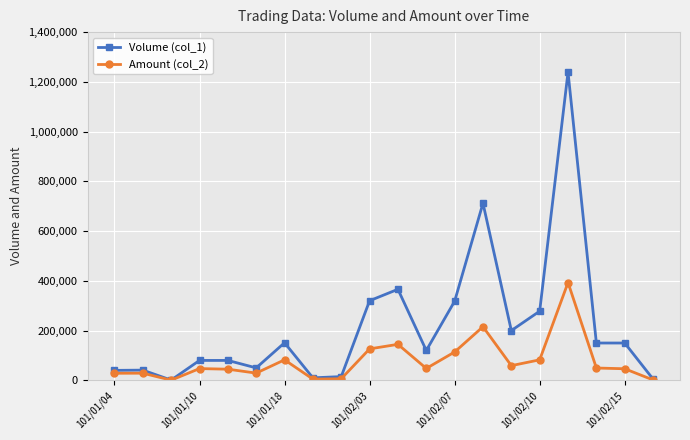

Which series has the largest range (max minus min)?

Volume (col_1)